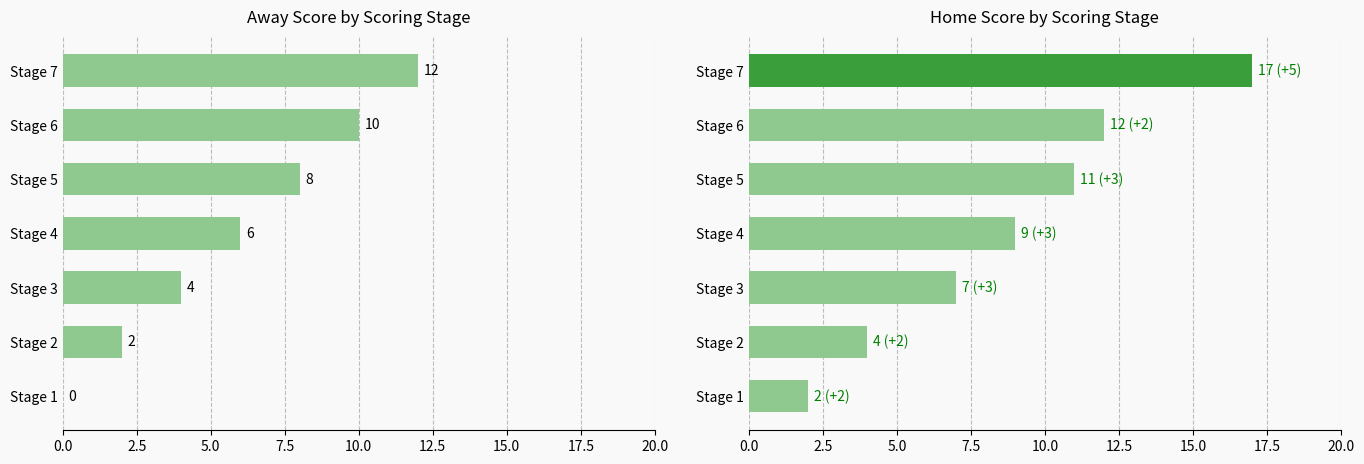

How many bars are there in each group?

2